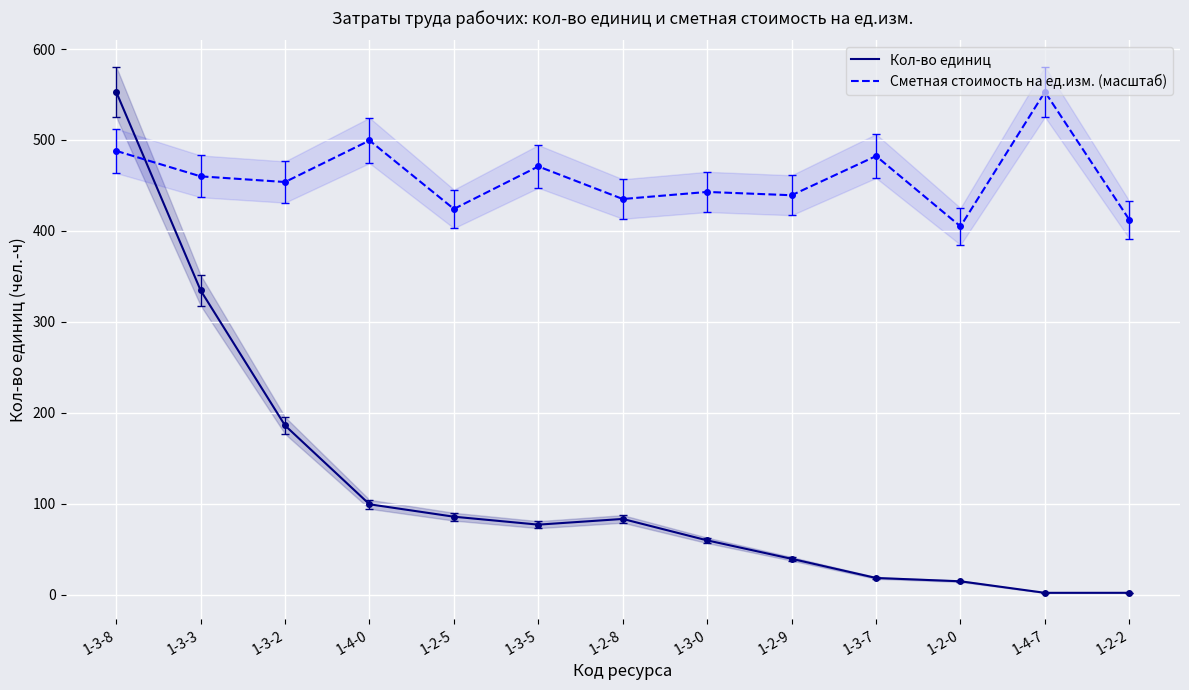

What is the difference between the maximum and minimum values in the Кол-во единиц series?

551.0